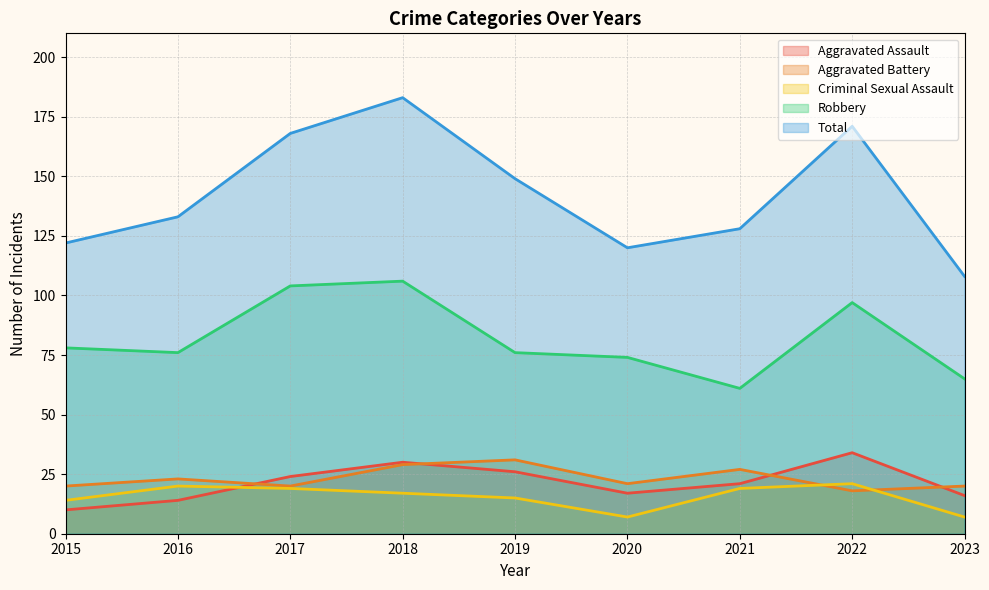

True or false: Aggravated Battery has more than 0 interior local peaks.

True